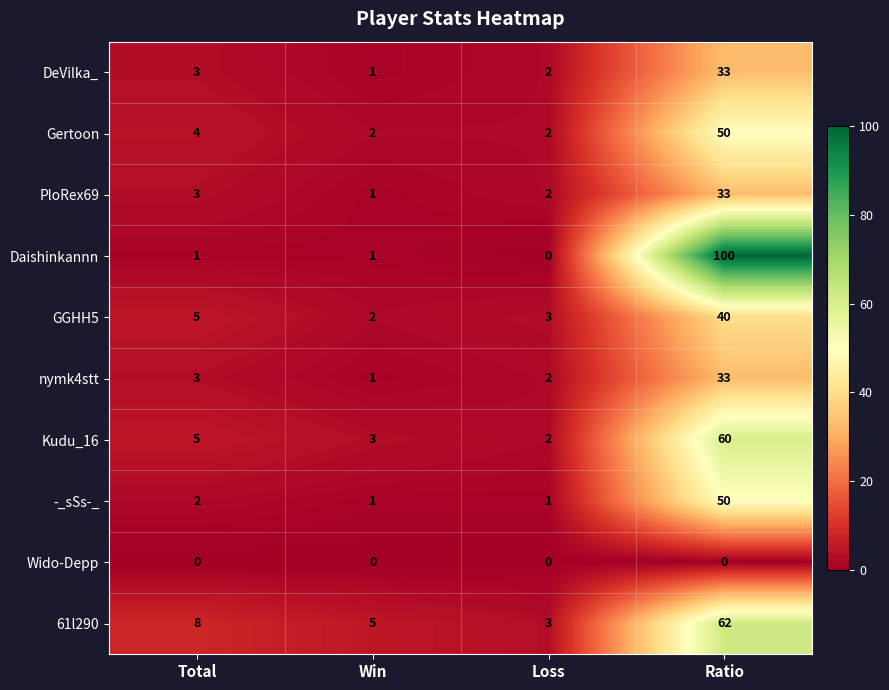

Which series has the largest total across all categories?

Daishinkannn